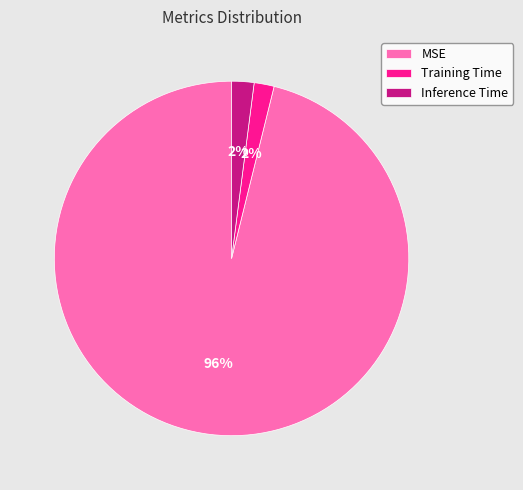

Is the sum of Inference Time and MSE greater than half?

Yes